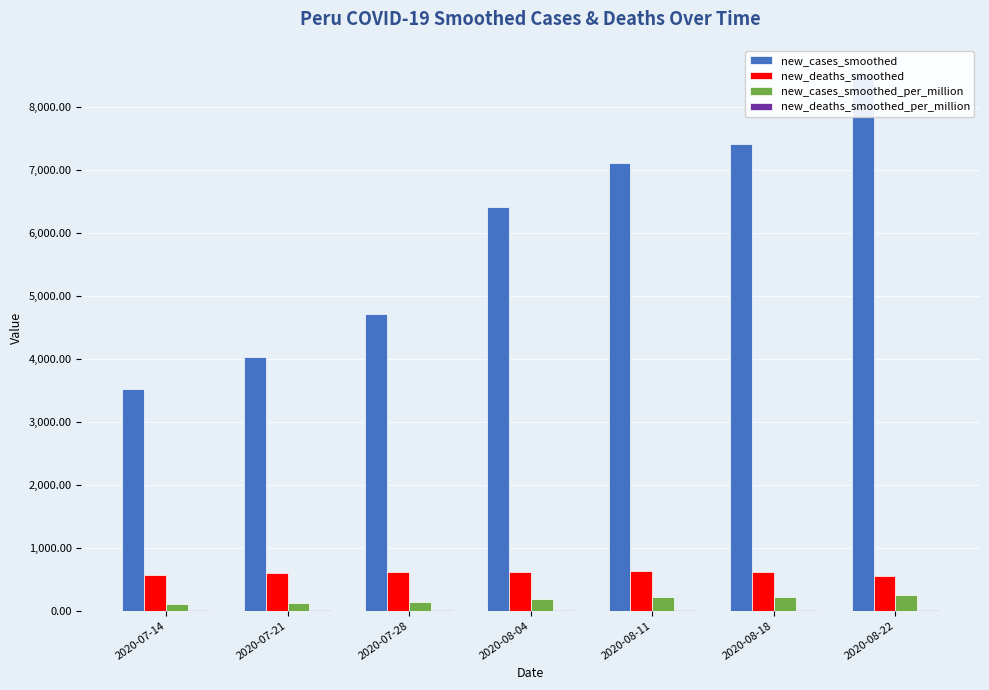

How many bars are there in total?

28